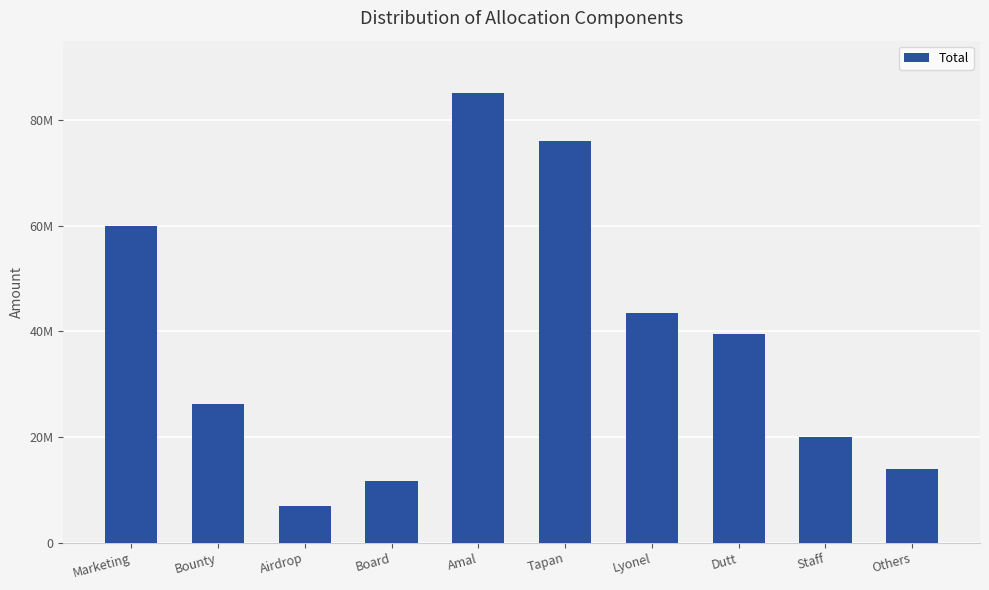

Where does the data first go above 39500000?

Marketing